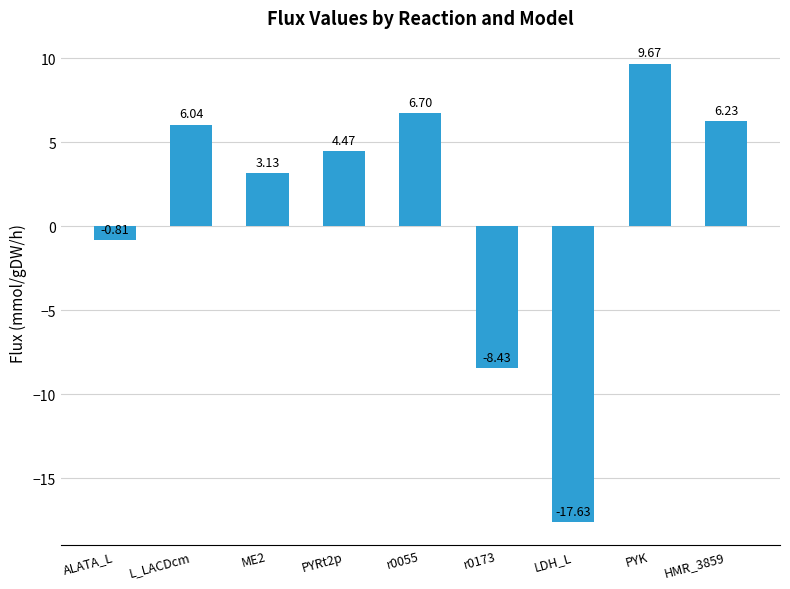

What is the change in value from L_LACDcm to LDH_L?

-23.7